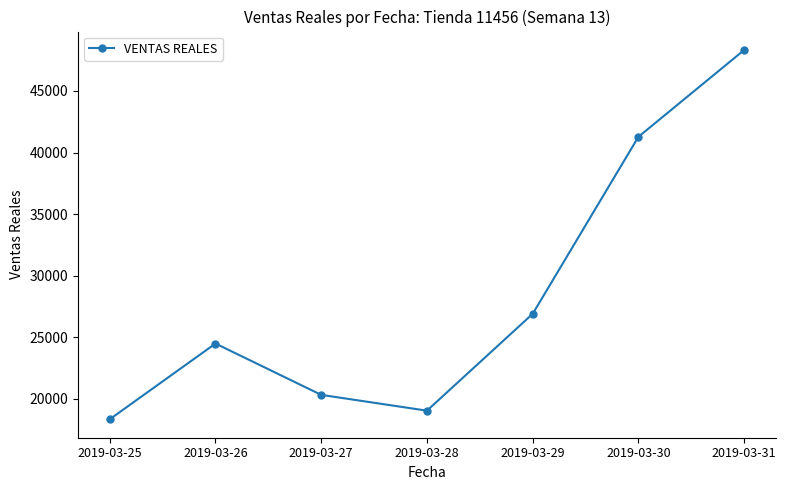

Which has a higher value, 2019-03-28 or 2019-03-26?

2019-03-26